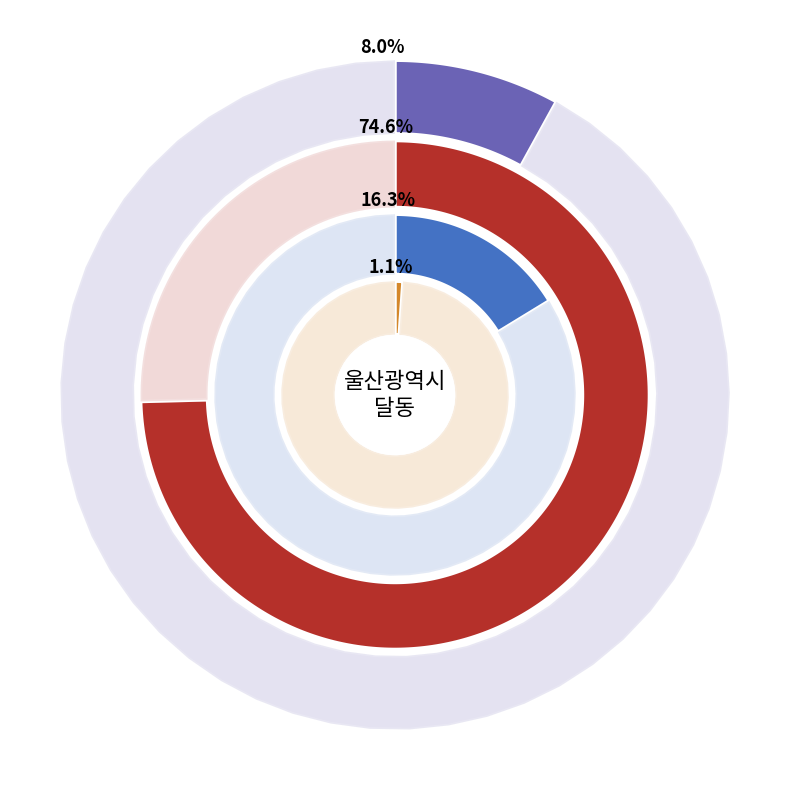

To the nearest percent, what percentage of the pie is 치과?

16%